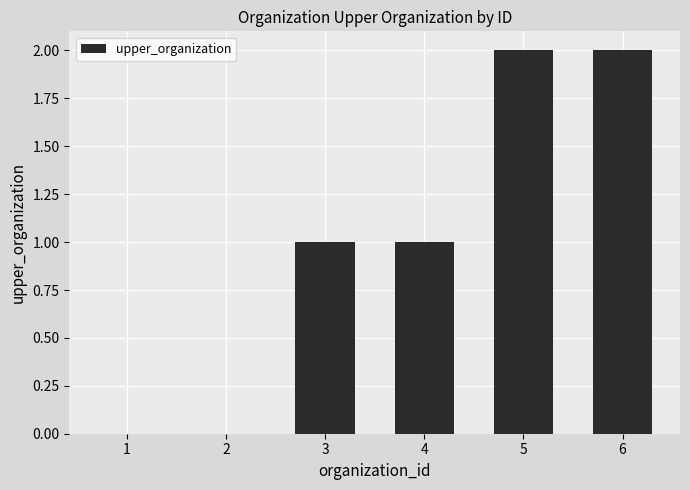

What is the sum of the values at 6 and 3?

3